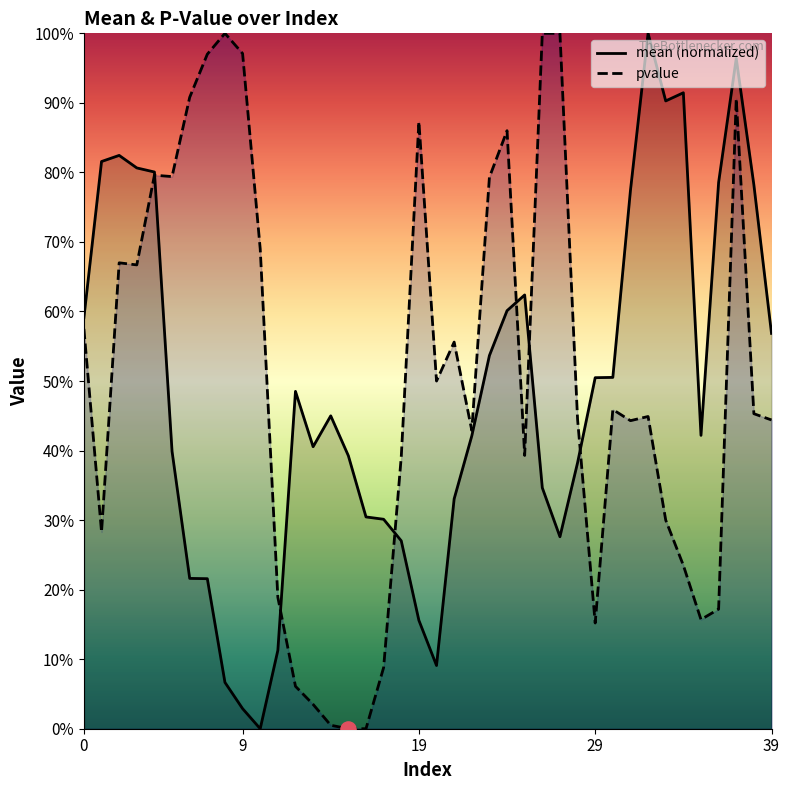

Which series reaches the minimum Y coordinate?

mean